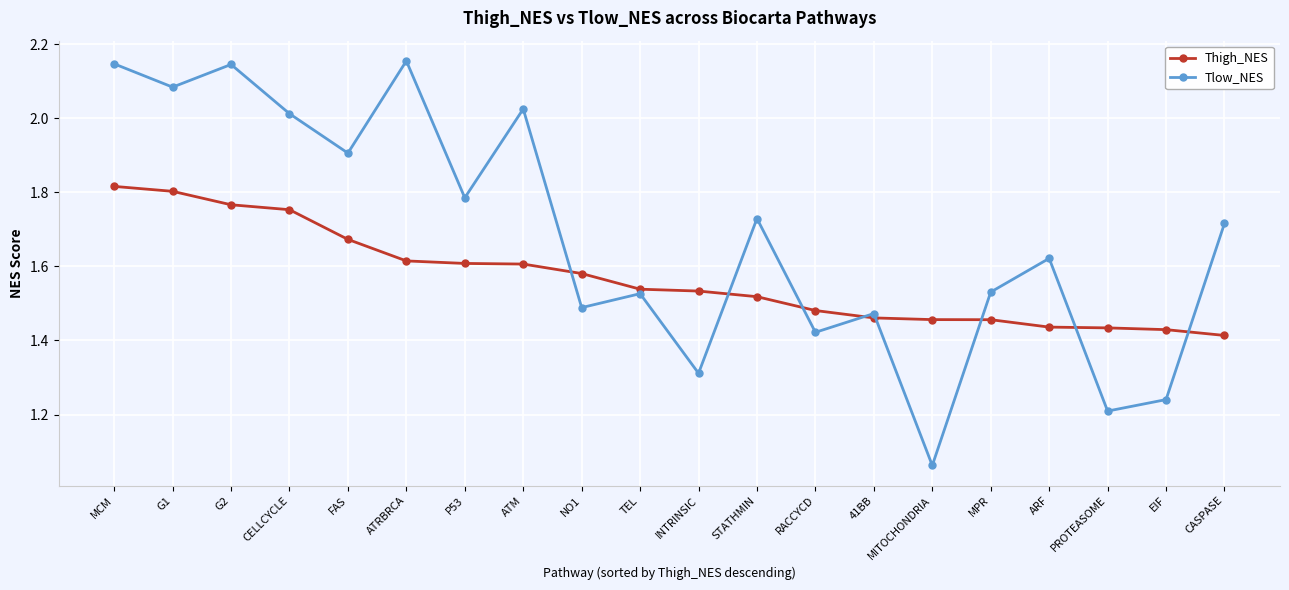

In Tlow_NES, how many points are higher than both neighbors (excluding endpoints)?

7